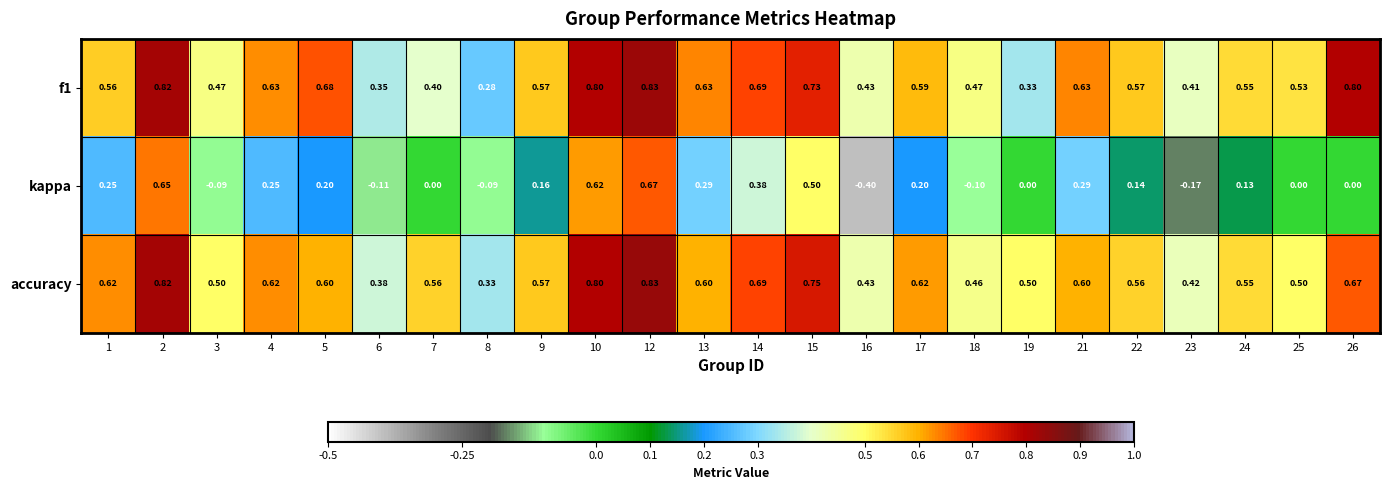

Which series changed the most between 7 and 9?

f1